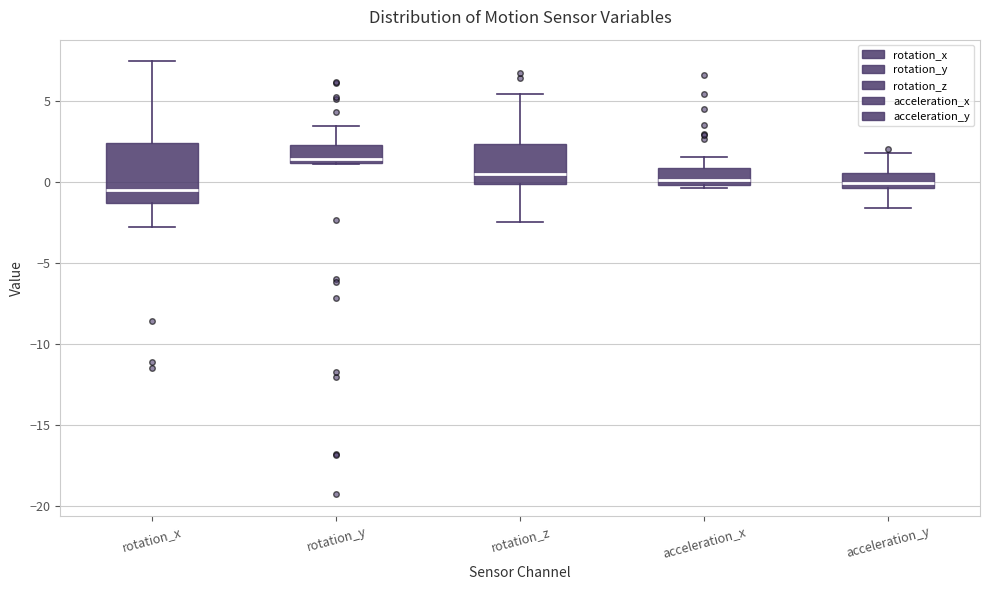

Reading left to right, transcribe this box plot: for each box, give where its median line is, the range the box spans, and where its two whiskers end, as read against the y-axis. The values are not printed on the chart, so give them approximately, as read against the axis.

rotation_x: median -0.5, box -1.5 to 2.5, whiskers -3.0 to 7.5
rotation_y: median 1.5, box 1.0 to 2.0, whiskers 1.0 to 3.5
rotation_z: median 0.5, box 0.0 to 2.5, whiskers -2.5 to 5.5
acceleration_x: median 0.0 (just above the box's lower edge), box 0.0 to 1.0, whiskers -0.5 to 1.5
acceleration_y: median 0.0, box -0.5 to 0.5, whiskers -1.5 to 1.5